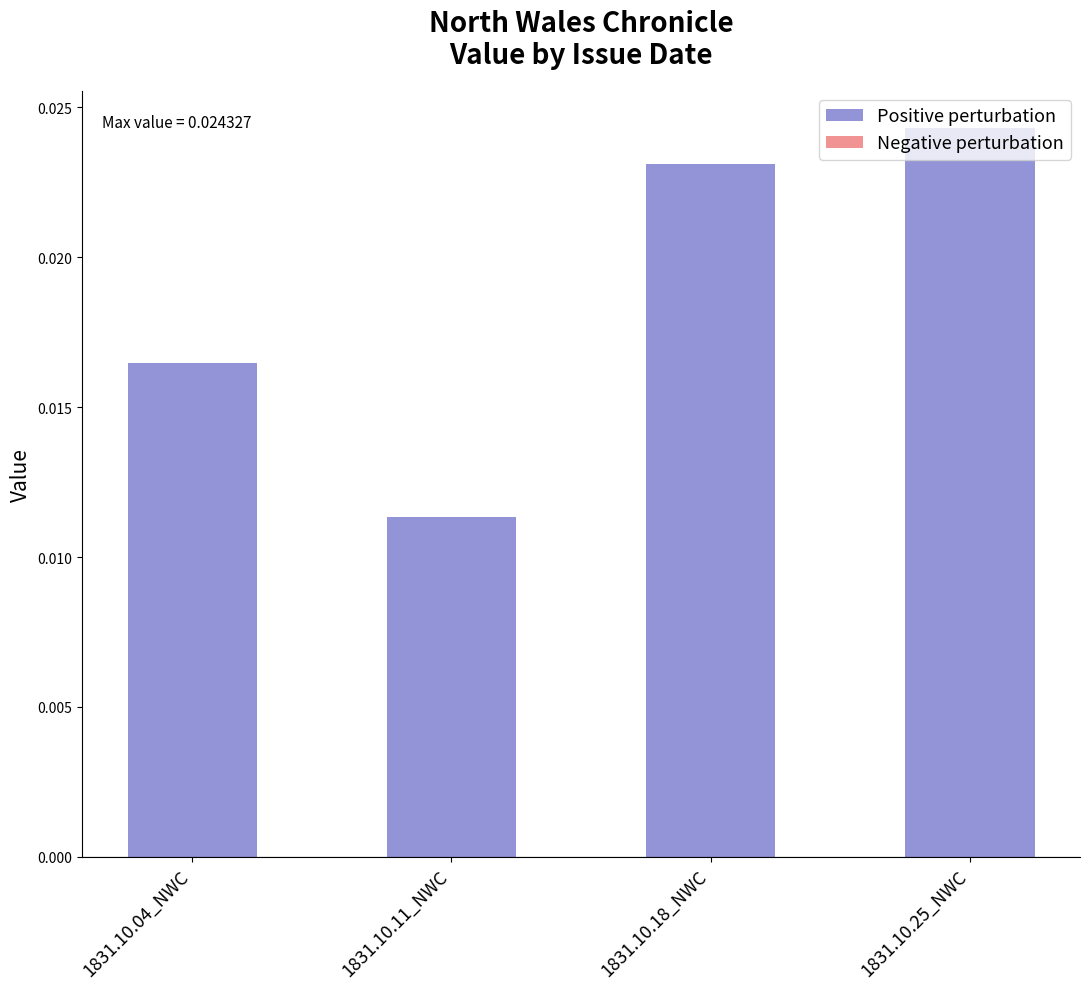

List the labels in order of value, smallest first.

1831.10.11_NWC, 1831.10.04_NWC, 1831.10.18_NWC, 1831.10.25_NWC